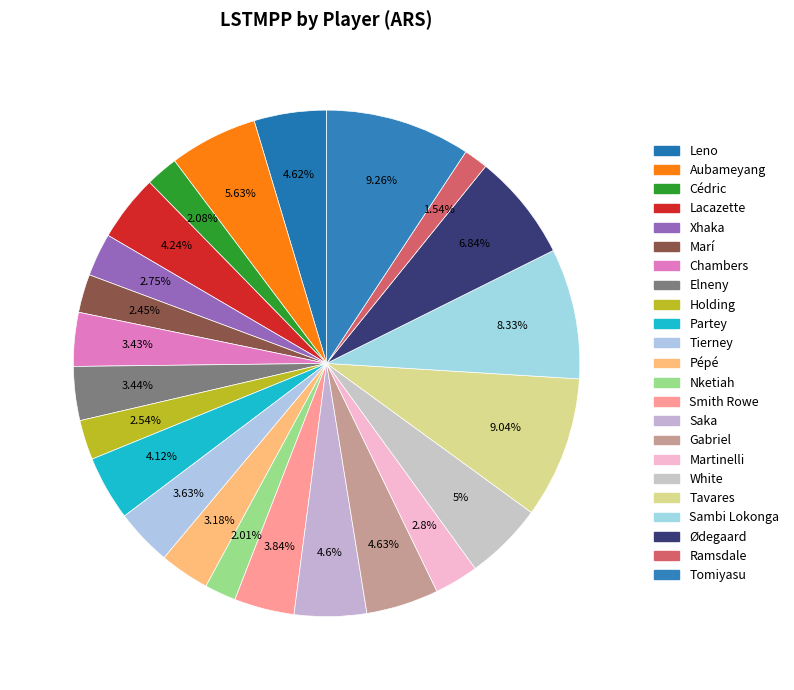

To the nearest percent, what is the combined percentage of Tierney and Nketiah?

6%